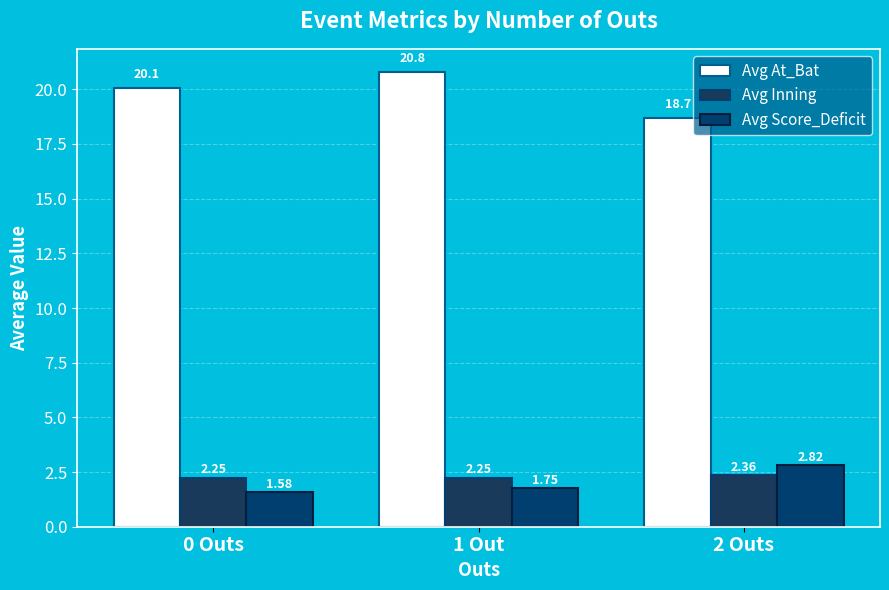

The Avg At_Bat series shows 11.6 at 1 Out. True or false?

False